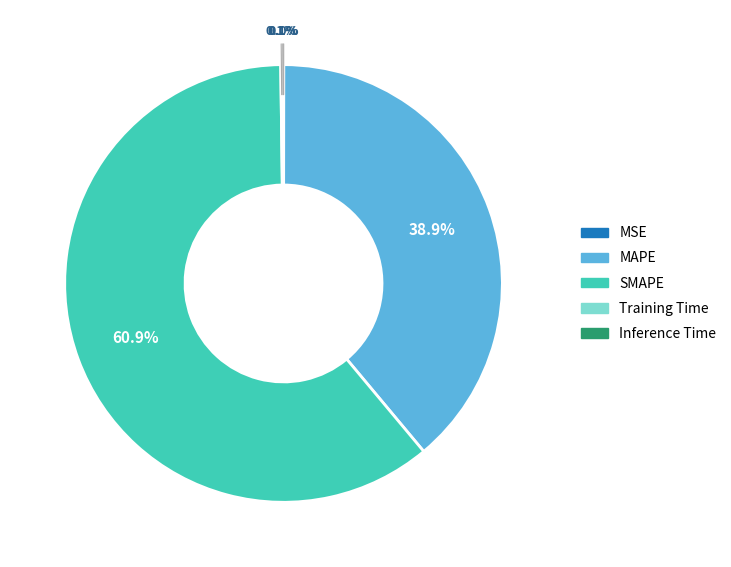

What is the largest slice in the pie chart?

SMAPE